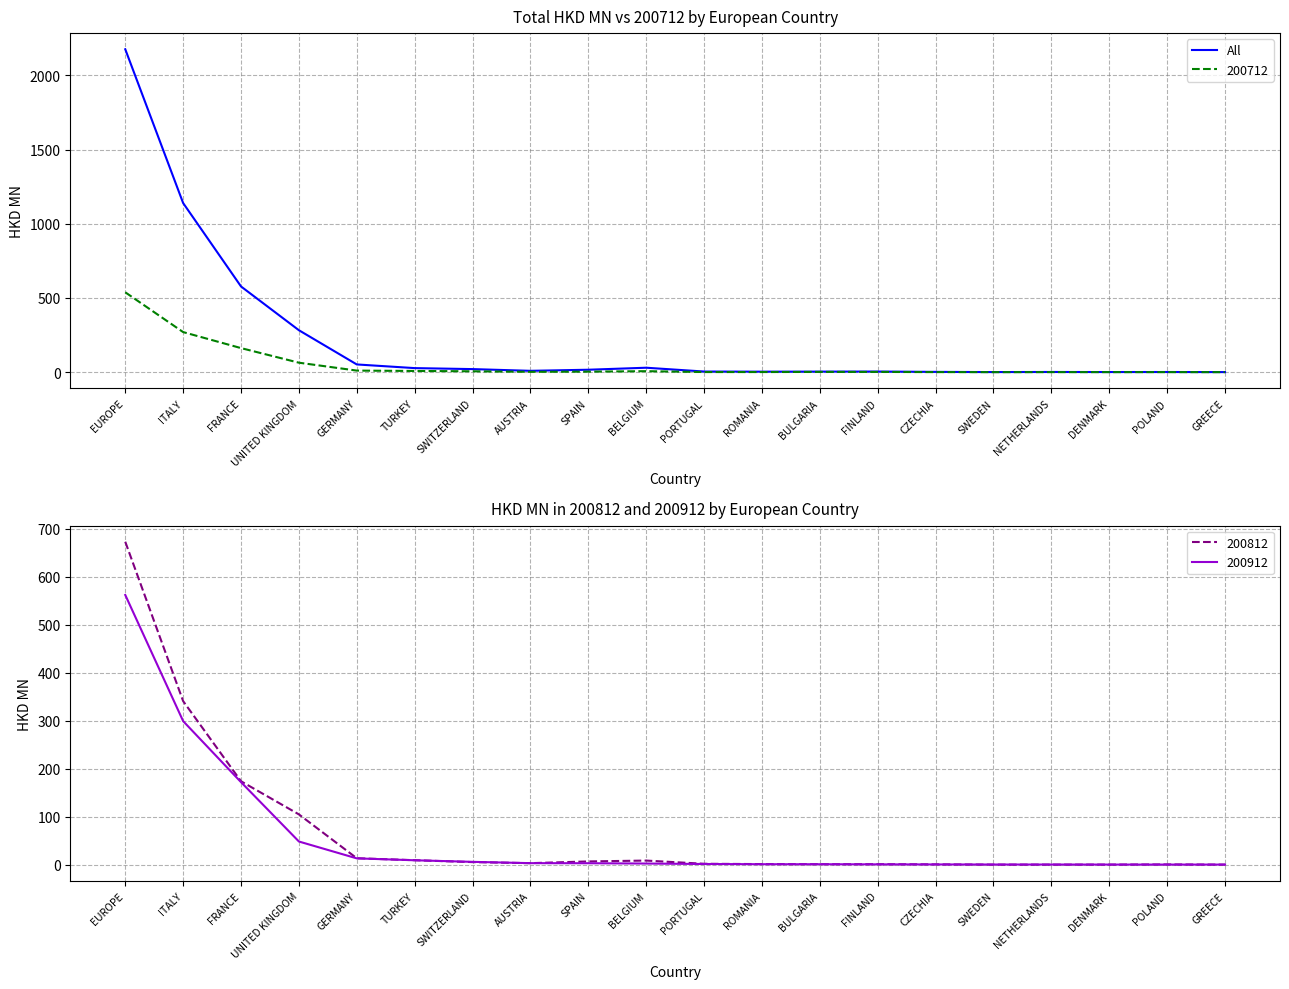

Where is the first local minimum?

AUSTRIA